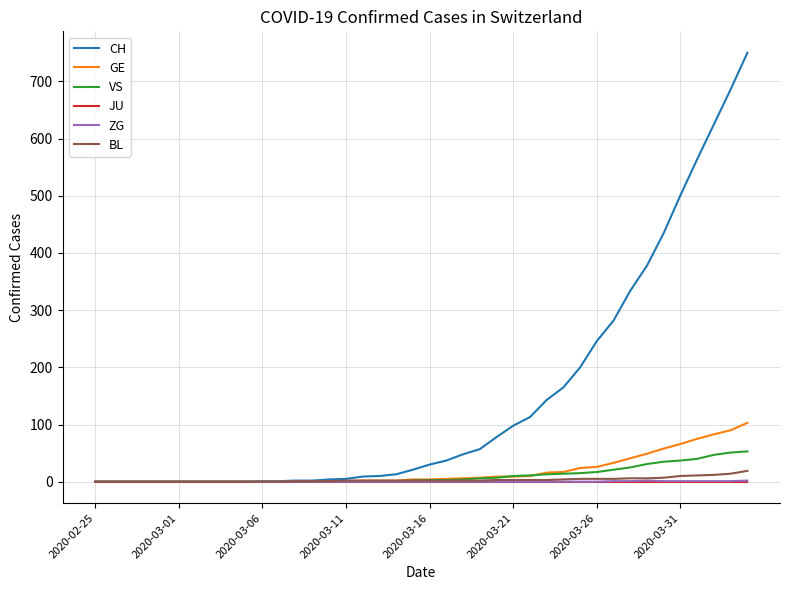

Which series has the largest range (max minus min)?

CH